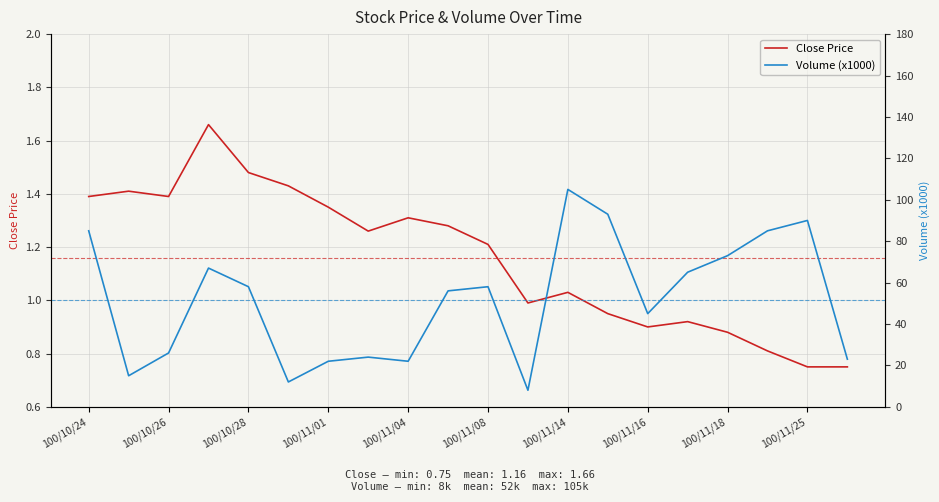

The value of Close Price at 100/11/16 is 2.1. True or false?

False